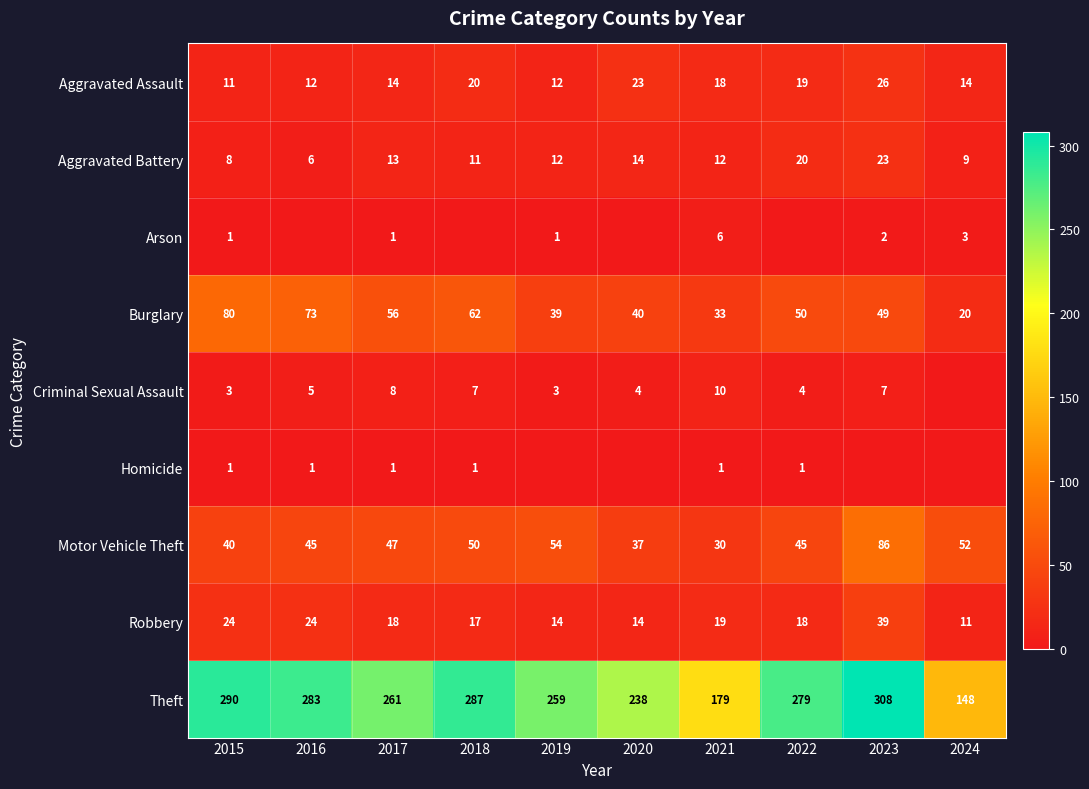

What is the spread (max minus min) of values at 2015?

289